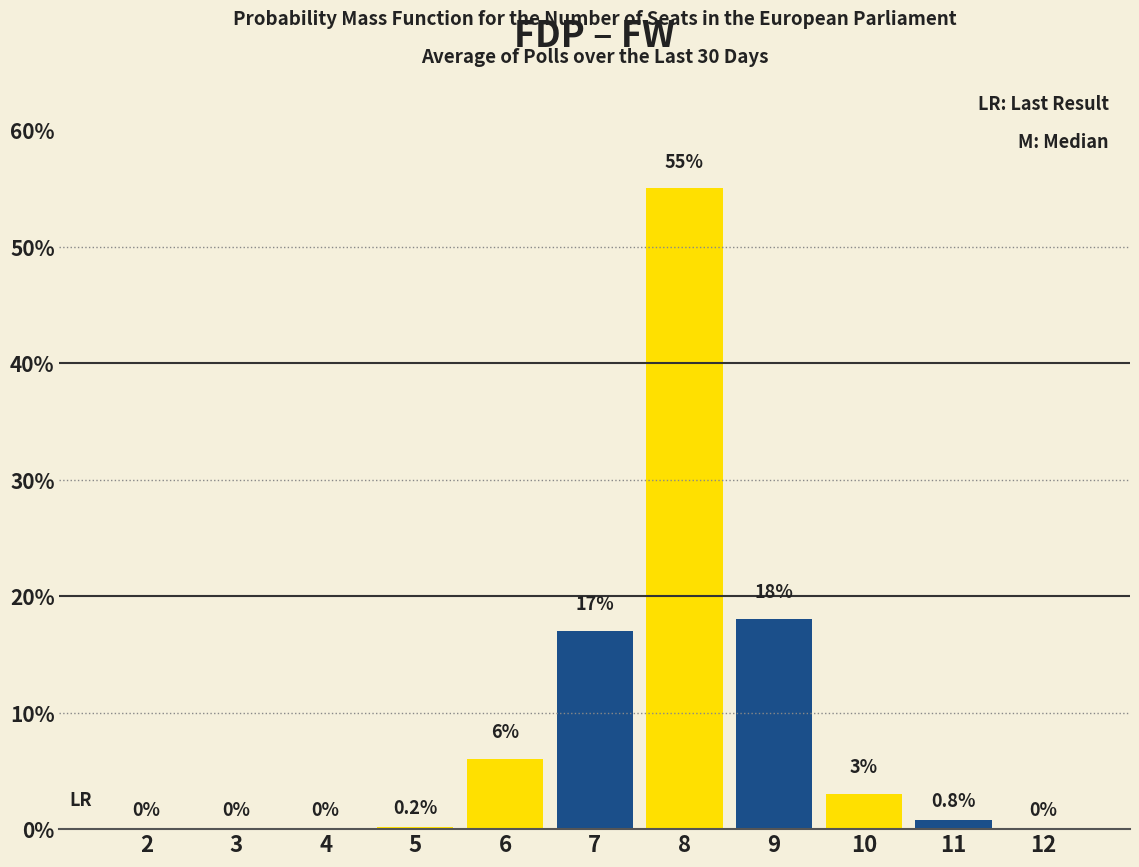

Reading right to left, what are all the values shown in this chart?

12=0.0	11=0.8	10=3.0	9=18.0	8=55.0	7=17.0	6=6.0	5=0.2	4=0.0	3=0.0	2=0.0